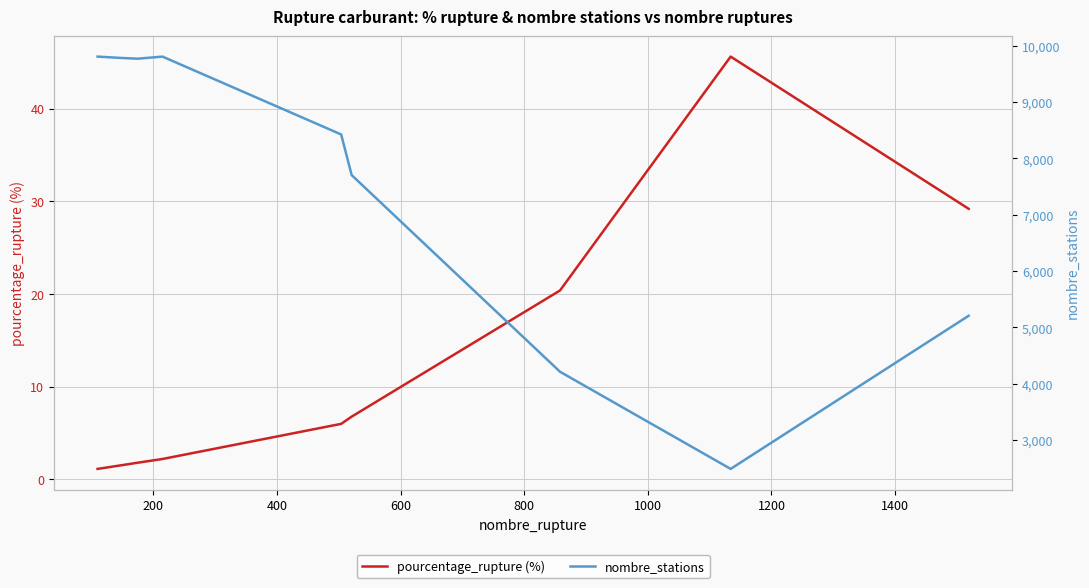

Between 400 and 200, which is larger?

400